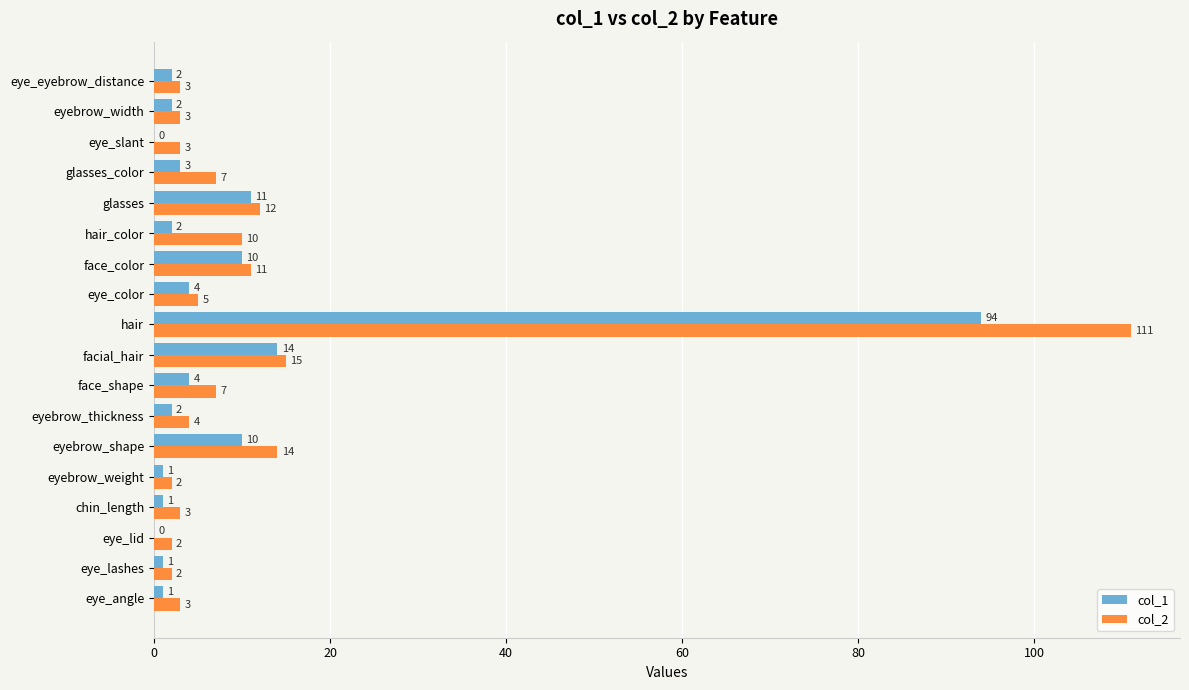

The col_2 series shows 3 at eyebrow_shape. True or false?

False